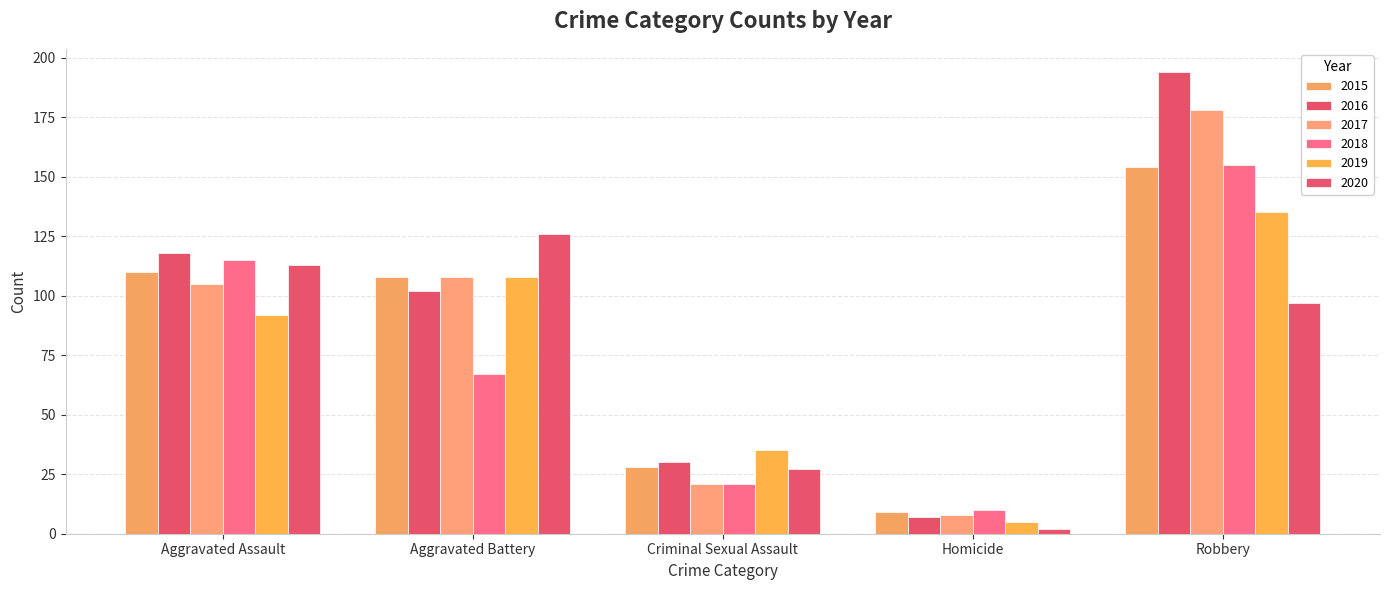

Between Aggravated Assault and Homicide, which series saw the biggest shift?

2016